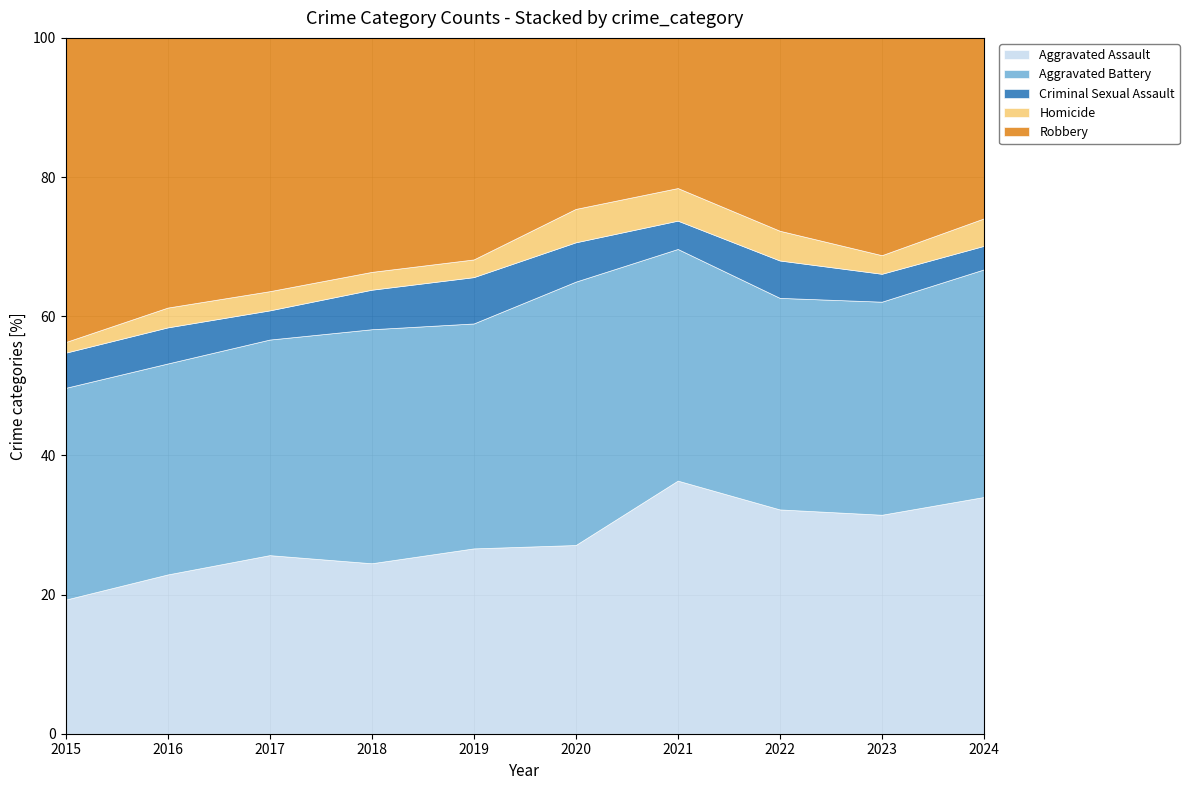

What is the lowest value of the Aggravated Assault series?

19.3